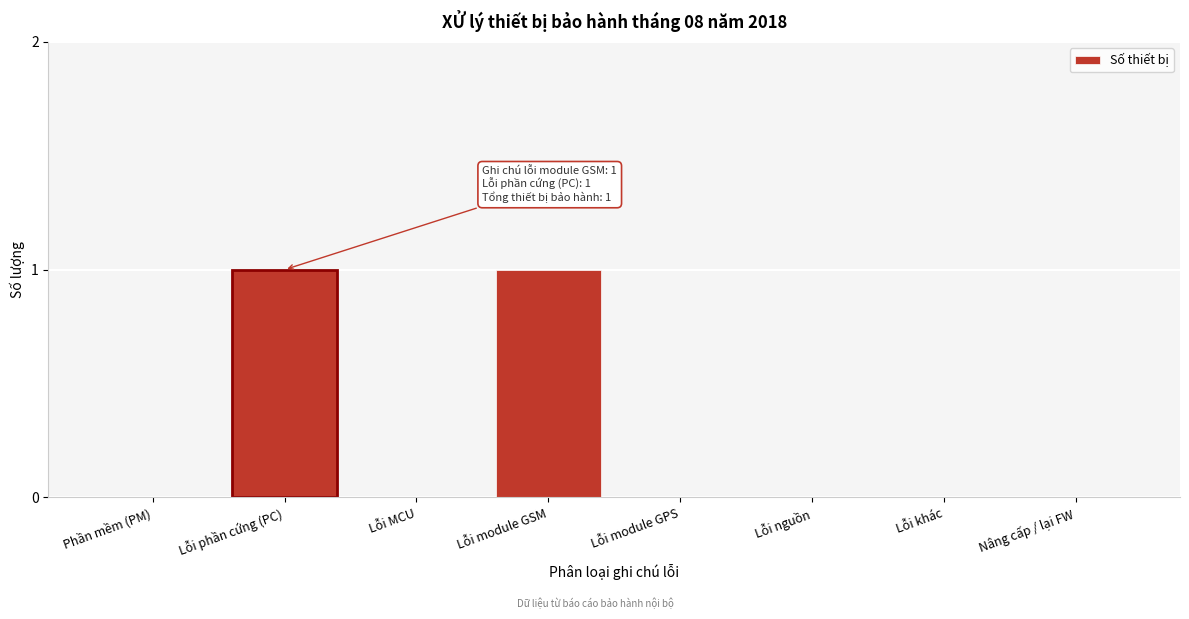

Reading right to left, list all the values displayed in this chart.

Nâng cấp / lại FW=0	Lỗi khác=0	Lỗi nguồn=0	Lỗi module GPS=0	Lỗi module GSM=1	Lỗi MCU=0	Lỗi phần cứng (PC)=1	Phần mềm (PM)=0